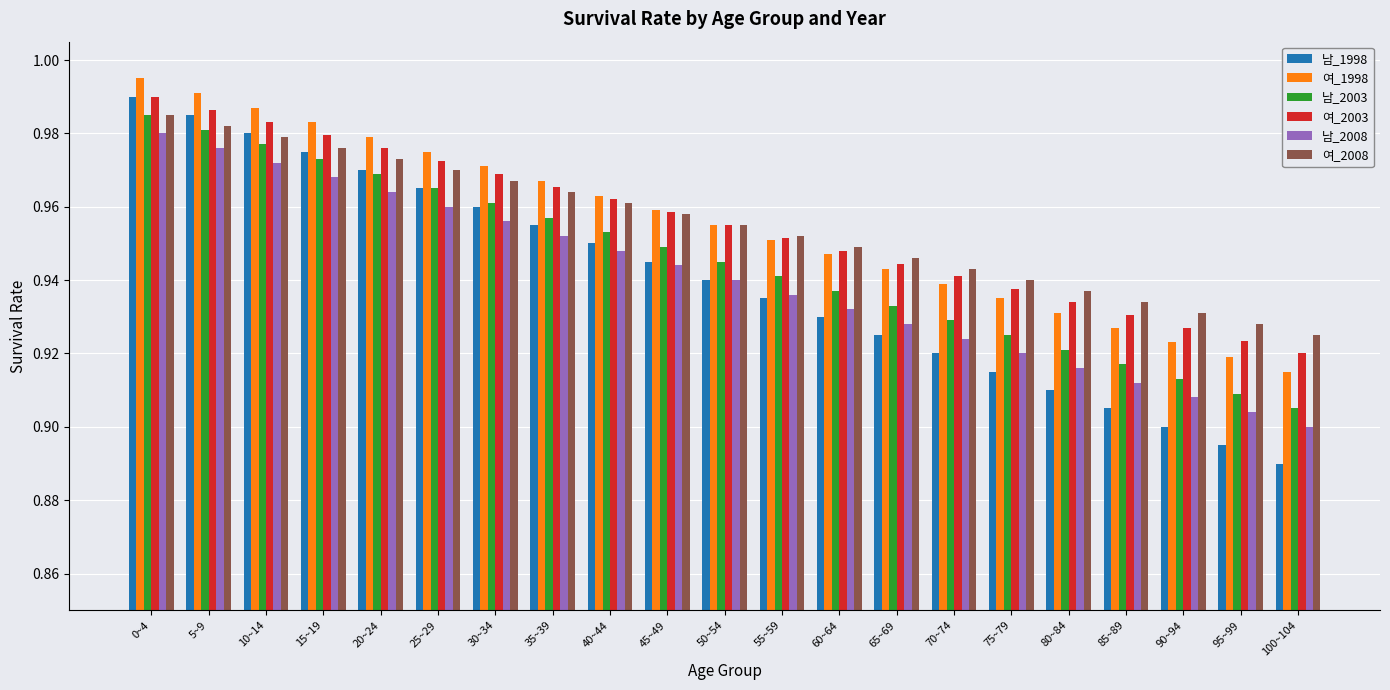

Rank the categories by 여_1998 value from highest to lowest.

0~4, 5~9, 10~14, 15~19, 20~24, 25~29, 30~34, 35~39, 40~44, 45~49, 50~54, 55~59, 60~64, 65~69, 70~74, 75~79, 80~84, 85~89, 90~94, 95~99, 100~104